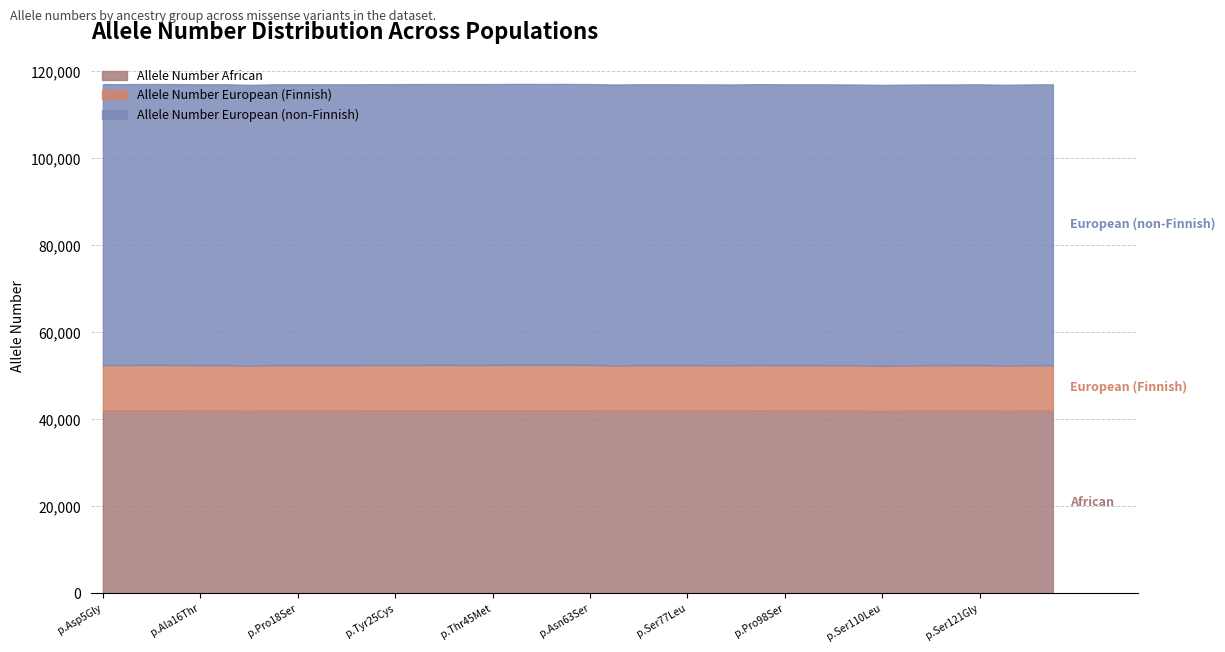

What is the sum of all Allele Number European (non-Finnish) values?

2582538